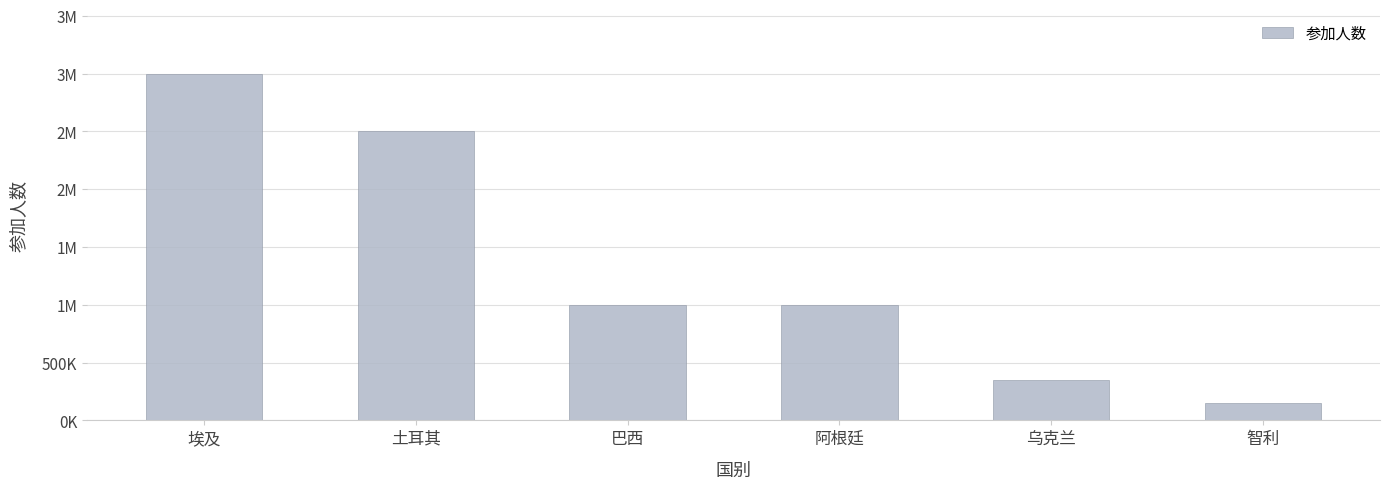

What is the label of the 2nd bar from the left?

土耳其